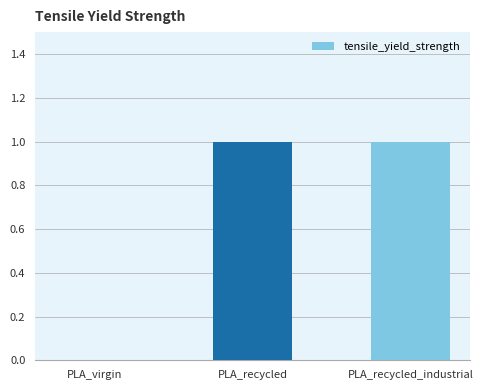

How many data points does each series have?

3